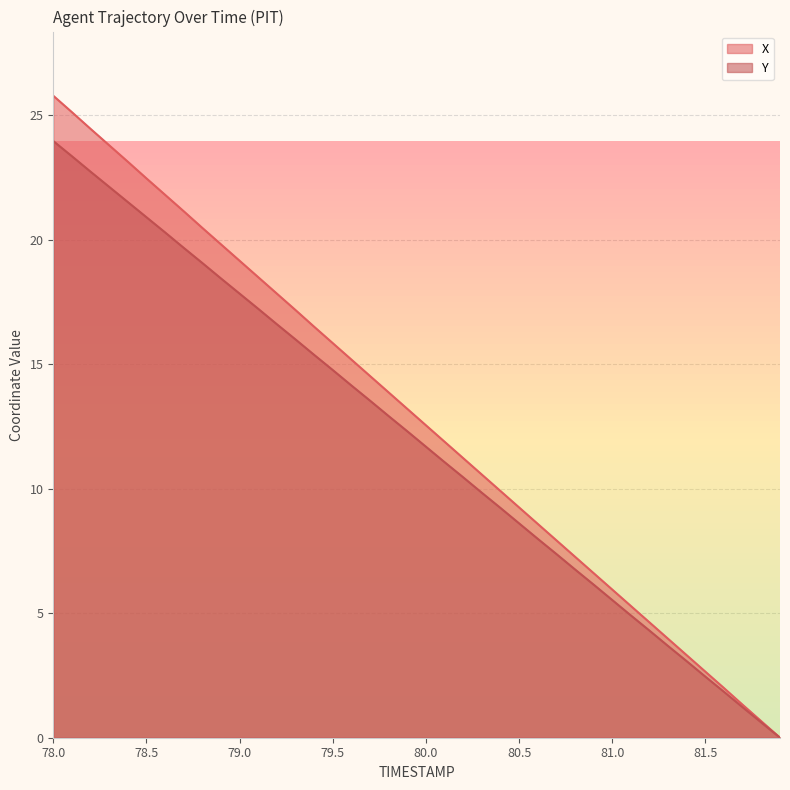

Rank the series by their maximum value, from highest to lowest.

X, Y